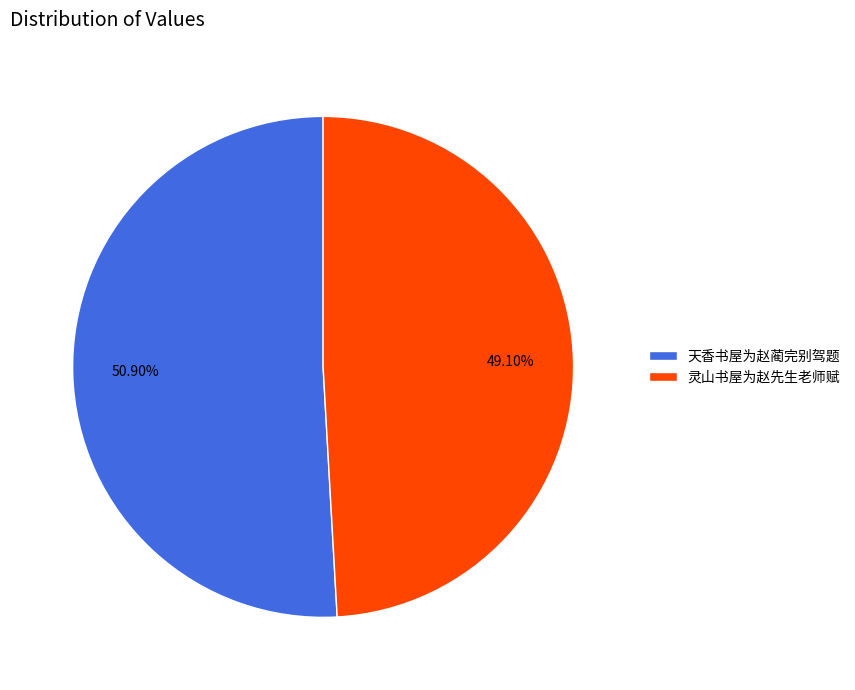

Is 灵山书屋为赵先生老师赋 the majority of the pie?

No